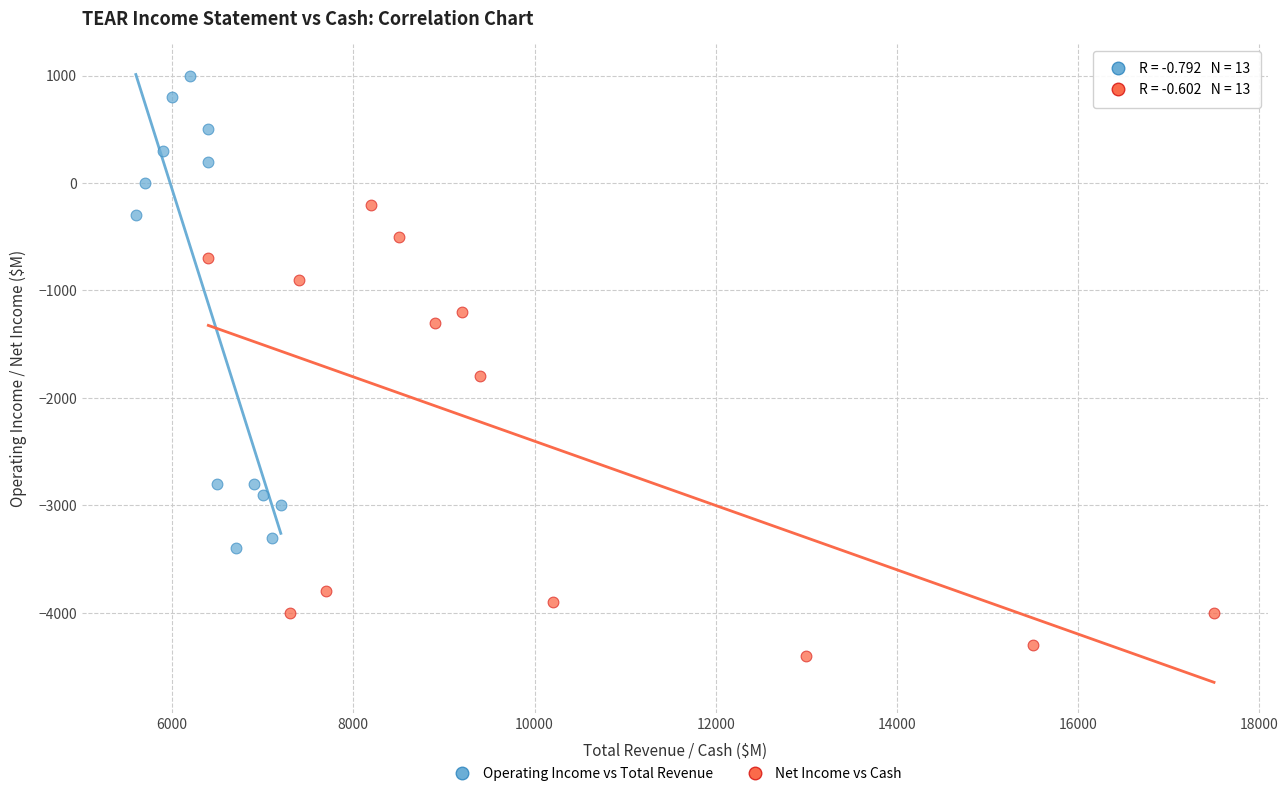

Which series has the largest Y range (max minus min)?

Operating Income vs Total Revenue